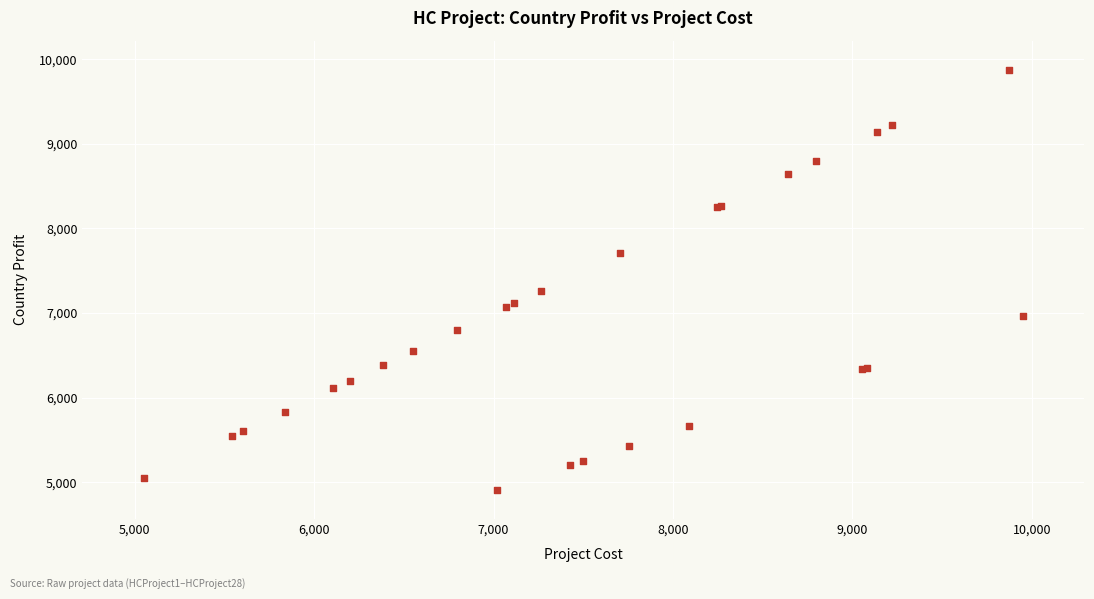

What Y value in the scatter plot is closest to 7392?

7264